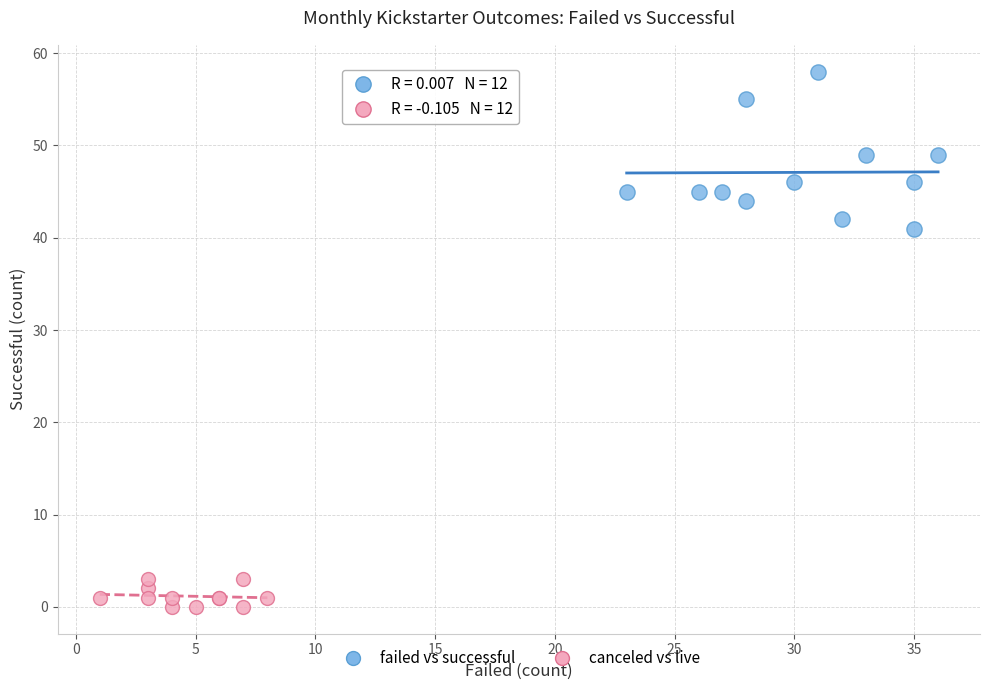

Which series contains the lowest Y value?

canceled vs live